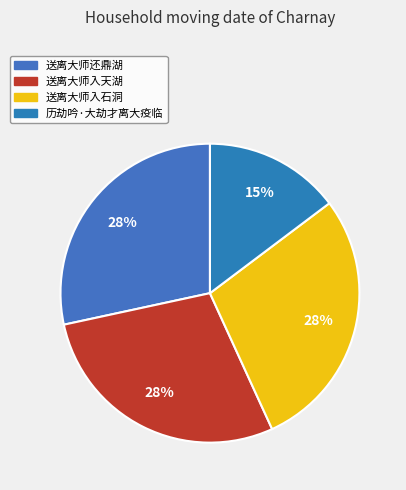

True or false: 送离大师入石洞 accounts for 28% of the total.

True